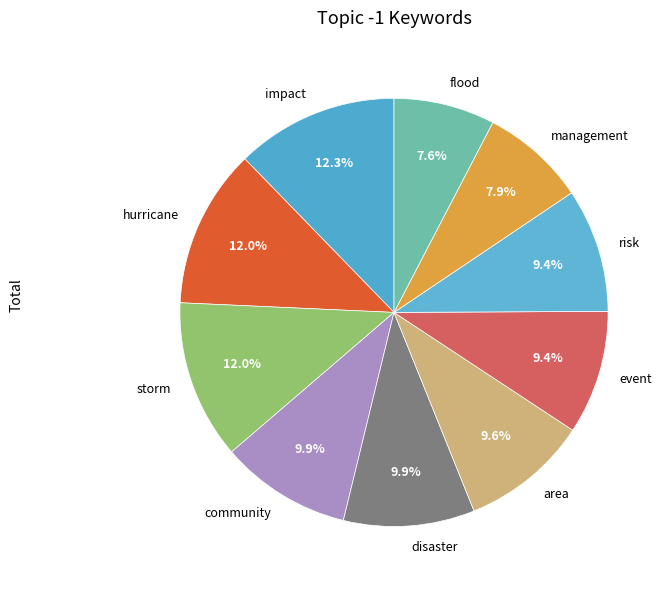

To the nearest percent, what is the difference between the storm and disaster slice percentages?

2%